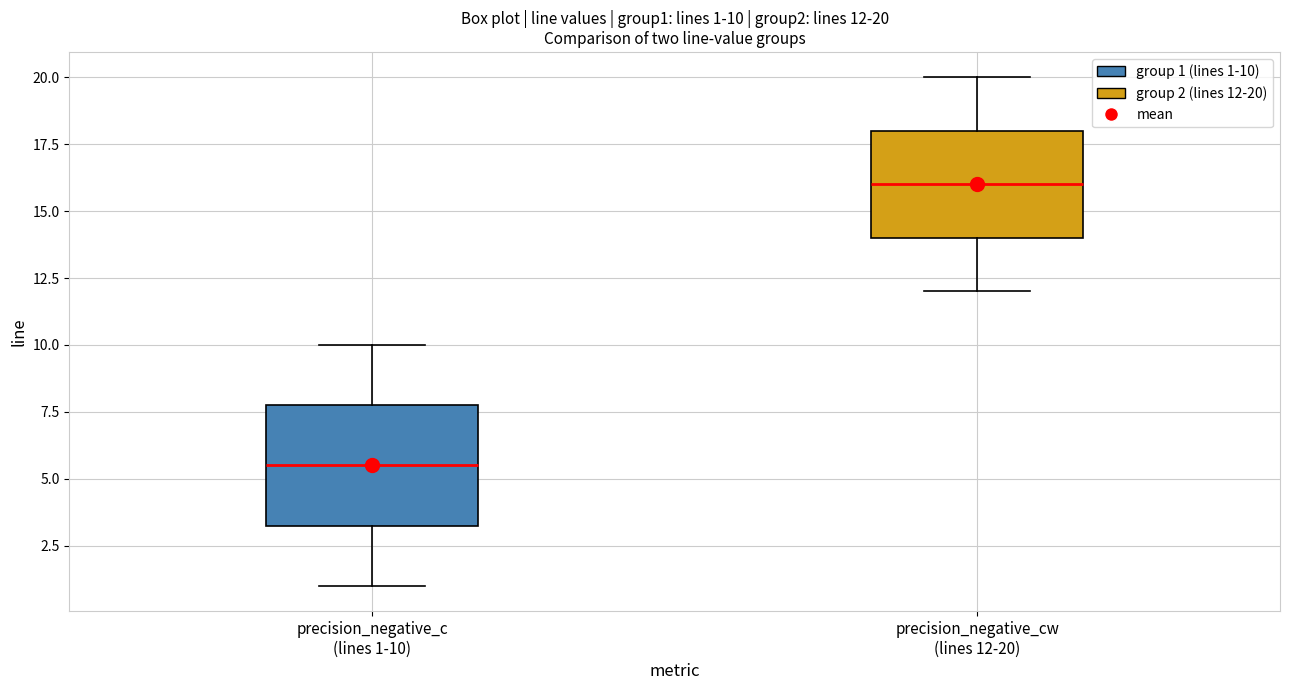

Which box is the tallest, from its lower edge to its upper edge?

precision_negative_c (lines 1-10)